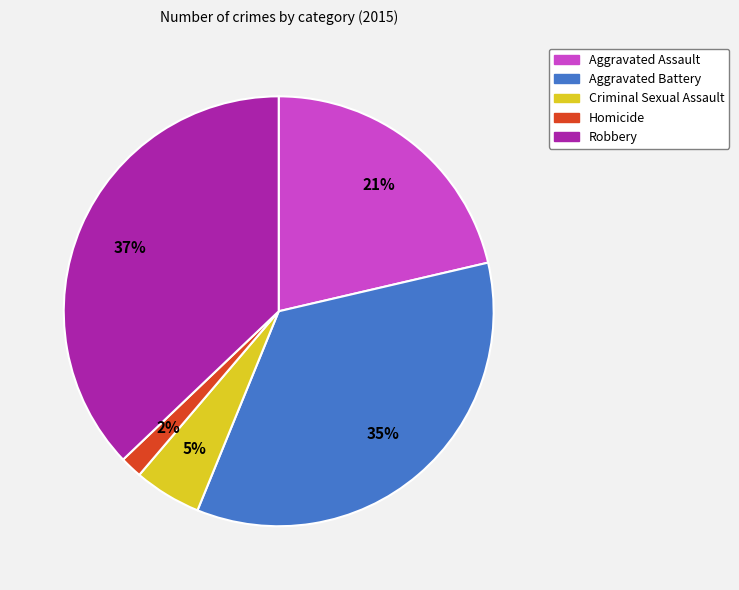

Do Aggravated Assault and Robbery together represent more than half of the pie?

Yes